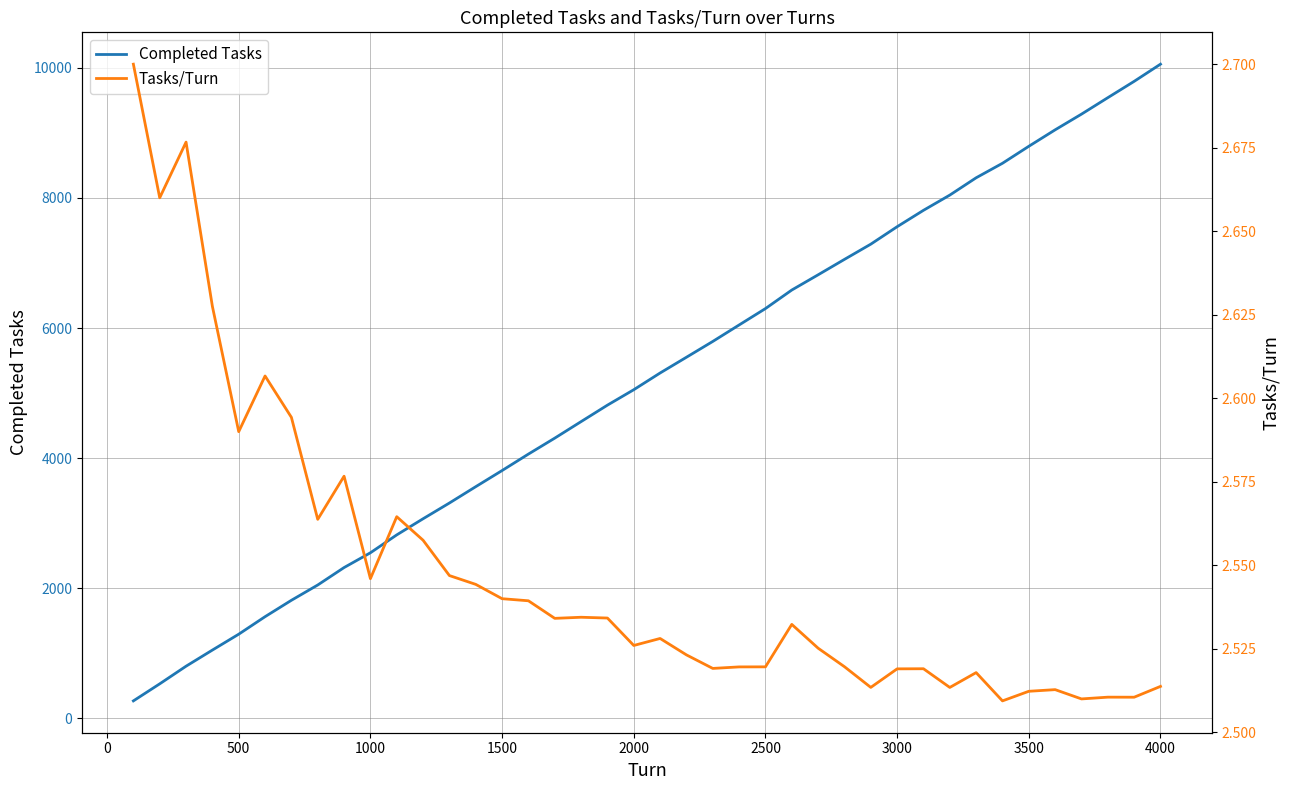

What is the smallest value displayed?

2.5